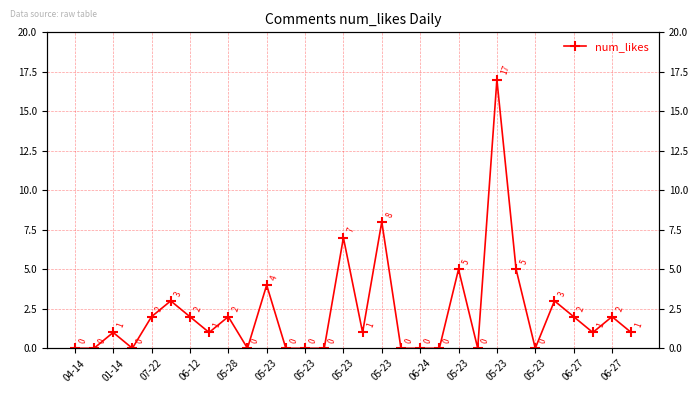

Is it true that the value at 05-23 is 1?

True